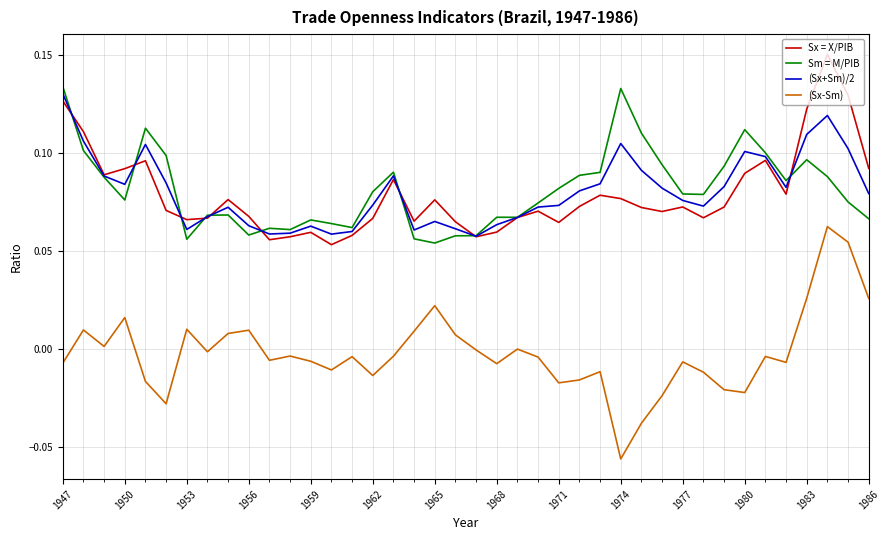

Which series has the largest range (max minus min)?

(Sx-Sm)